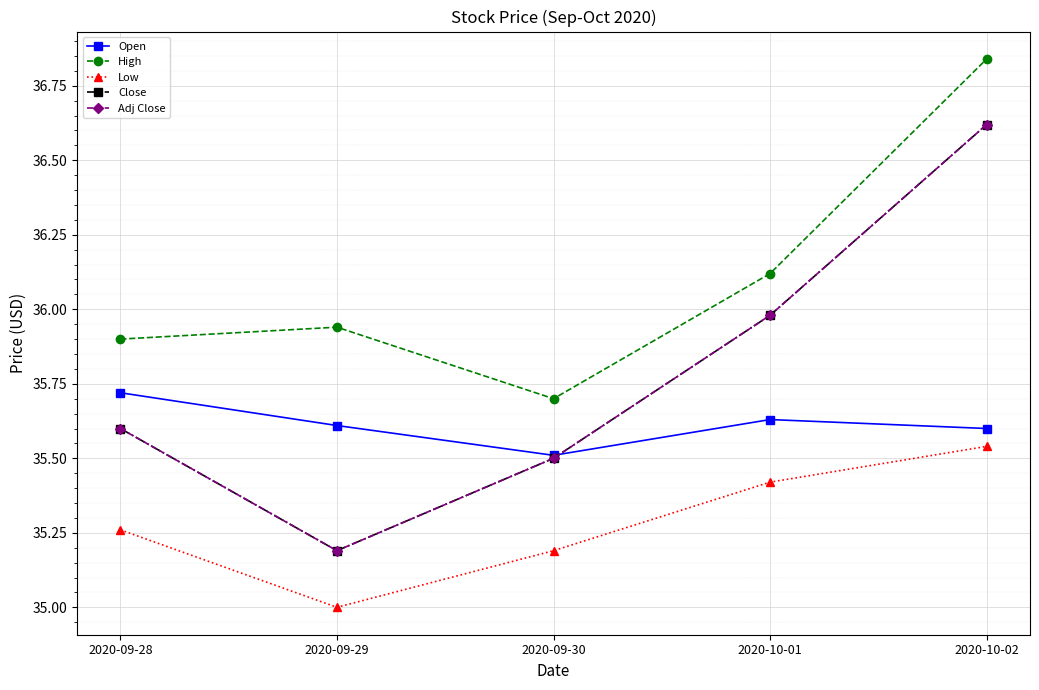

The value of Low at 2020-10-02 is 35.5. True or false?

True